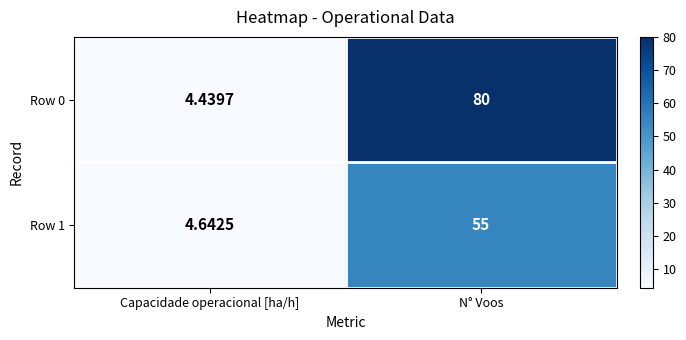

List the labels in order of Row 1 value, smallest first.

Capacidade operacional [ha/h], N° Voos